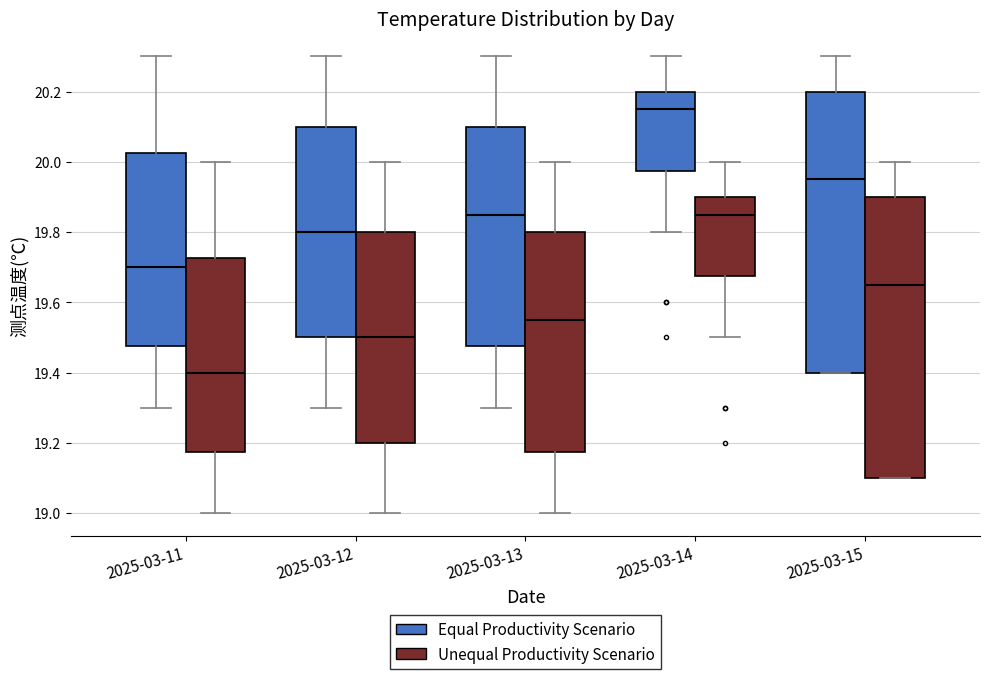

Reading left to right, transcribe this box plot: for each box, give where its median line is, the range the box spans, and where its two whiskers end, as read against the y-axis. The values are not printed on the chart, so give them approximately, as read against the axis.

2025-03-11 (Equal Productivity Scenario): median 19.70, box 19.48 to 20.02, whiskers 19.30 to 20.30
2025-03-11 (Unequal Productivity Scenario): median 19.40, box 19.18 to 19.72, whiskers 19.00 to 20.00
2025-03-12 (Equal Productivity Scenario): median 19.80, box 19.50 to 20.10, whiskers 19.30 to 20.30
2025-03-12 (Unequal Productivity Scenario): median 19.50, box 19.20 to 19.80, whiskers 19.00 to 20.00
2025-03-13 (Equal Productivity Scenario): median 19.86, box 19.48 to 20.10, whiskers 19.30 to 20.30
2025-03-13 (Unequal Productivity Scenario): median 19.56, box 19.18 to 19.80, whiskers 19.00 to 20.00
2025-03-14 (Equal Productivity Scenario): median 20.16, box 19.98 to 20.20, whiskers 19.80 to 20.30
2025-03-14 (Unequal Productivity Scenario): median 19.86, box 19.68 to 19.90, whiskers 19.50 to 20.00
2025-03-15 (Equal Productivity Scenario): median 19.96, box 19.40 to 20.20, whiskers 19.40 to 20.30
2025-03-15 (Unequal Productivity Scenario): median 19.66, box 19.10 to 19.90, whiskers 19.10 to 20.00